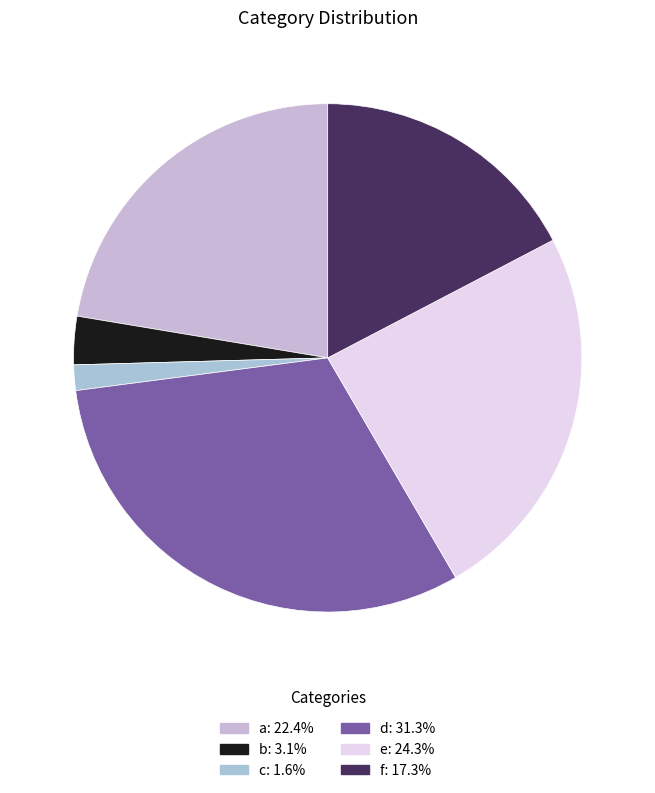

How many segments does this pie chart have?

6